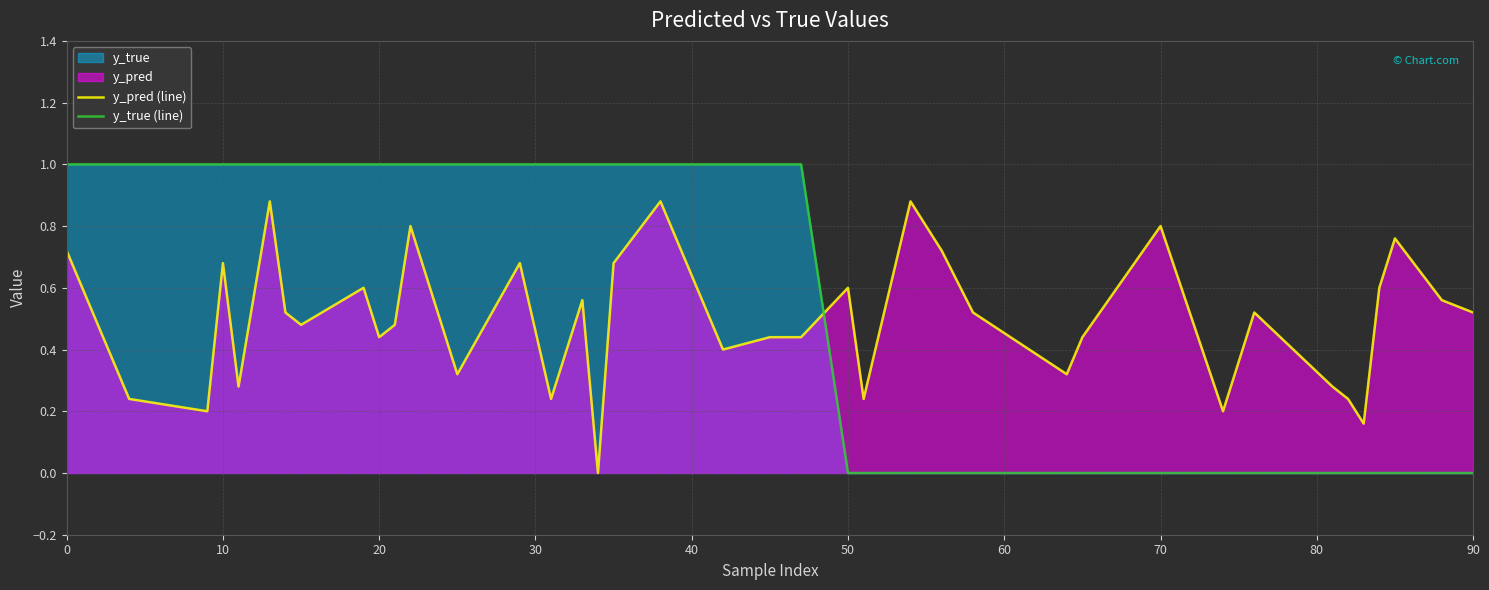

List the series in order of their overall mean, lowest first.

y_pred (line), y_true (line)